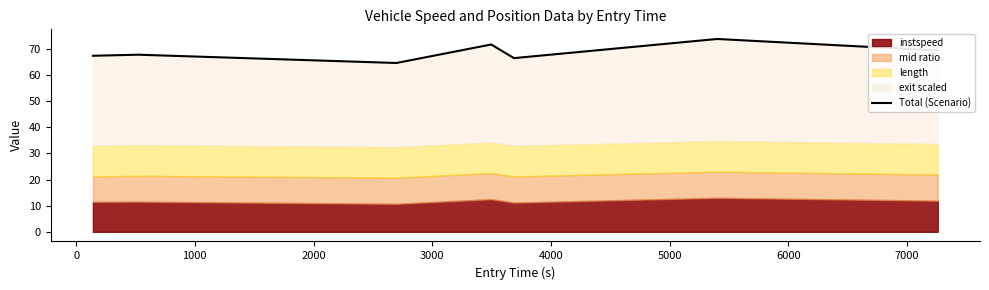

Does the chart display data point markers on the line(s)?

No